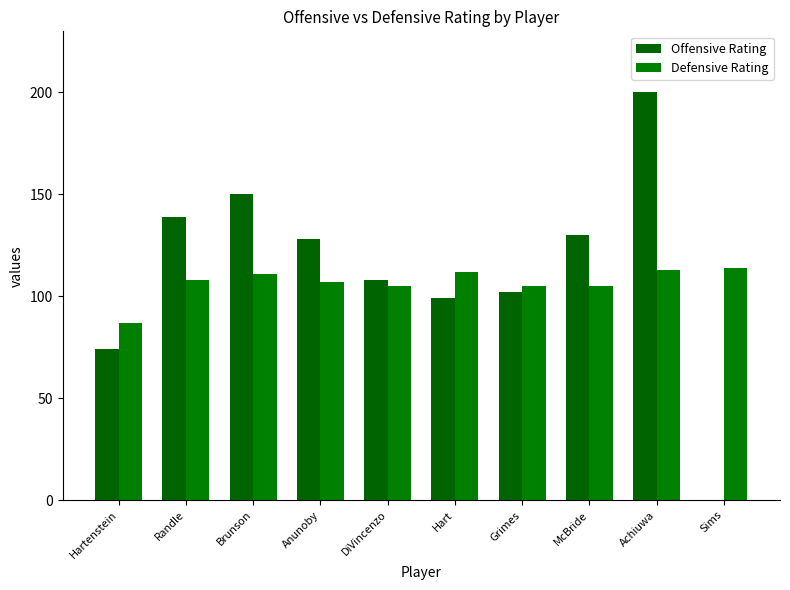

How many series are shown in this chart?

2